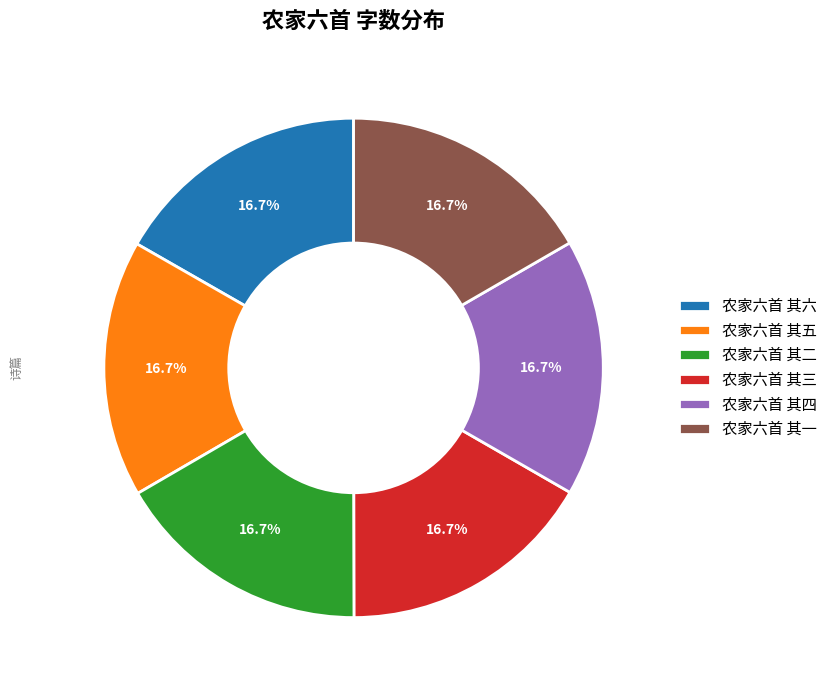

To the nearest percent, what is the combined percentage of 农家六首 其三 and 农家六首 其二?

33%